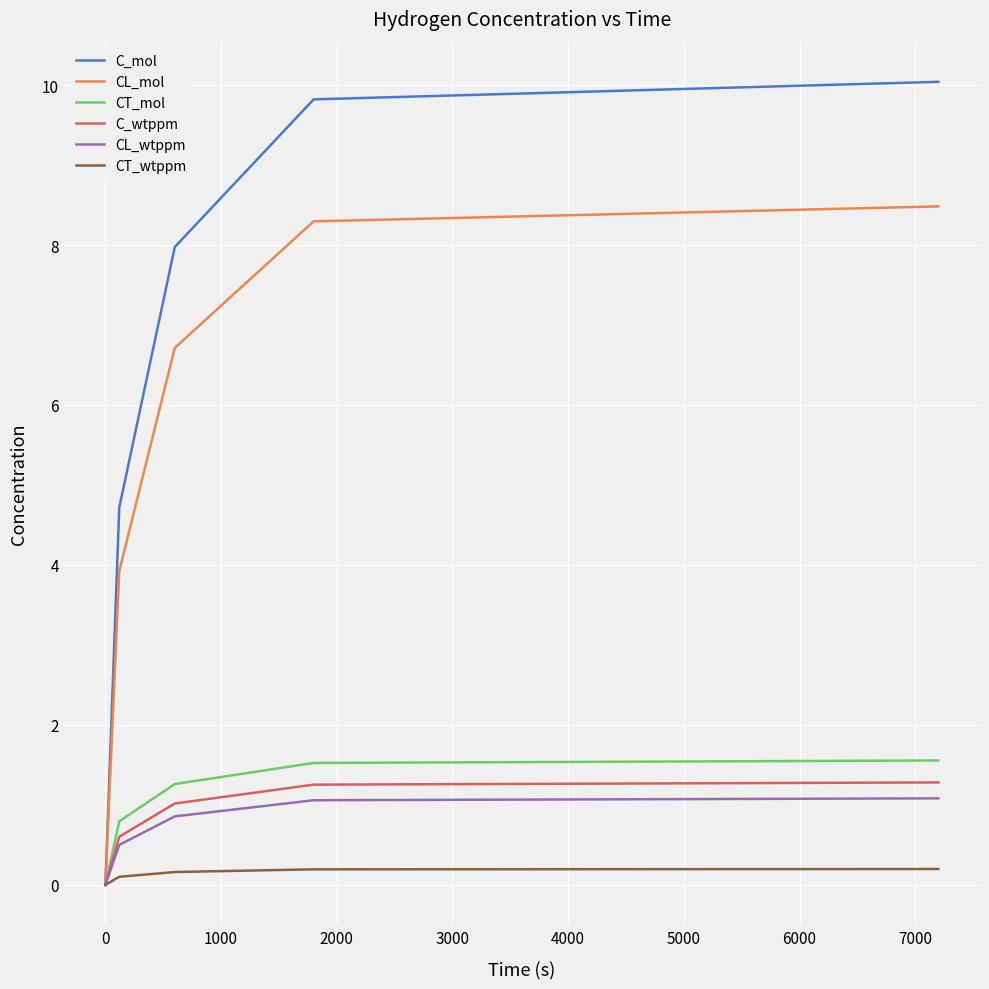

Which series has the largest range (max minus min)?

C_mol